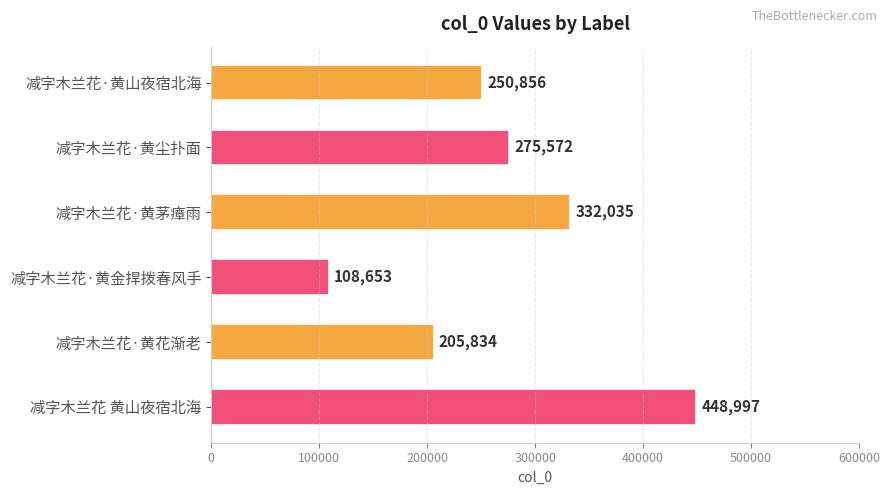

List the labels in order of value, largest first.

减字木兰花 黄山夜宿北海, 减字木兰花·黄茅瘴雨, 减字木兰花·黄尘扑面, 减字木兰花·黄山夜宿北海, 减字木兰花·黄花渐老, 减字木兰花·黄金捍拨春风手